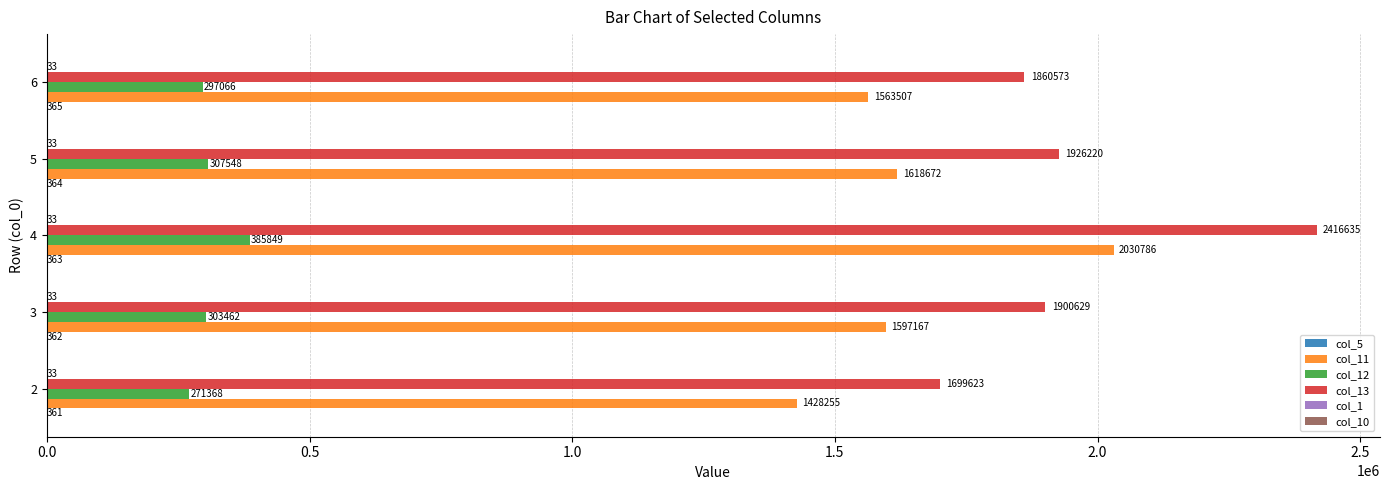

Which label corresponds to the largest value in the chart?

4